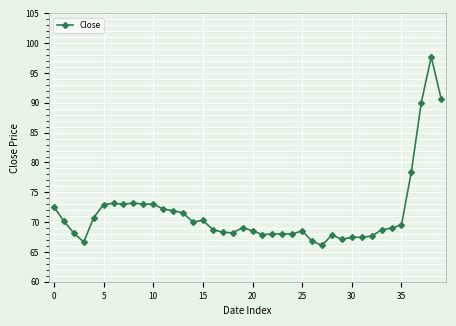

True or false: there are more than 2 points higher than both neighbors.

True